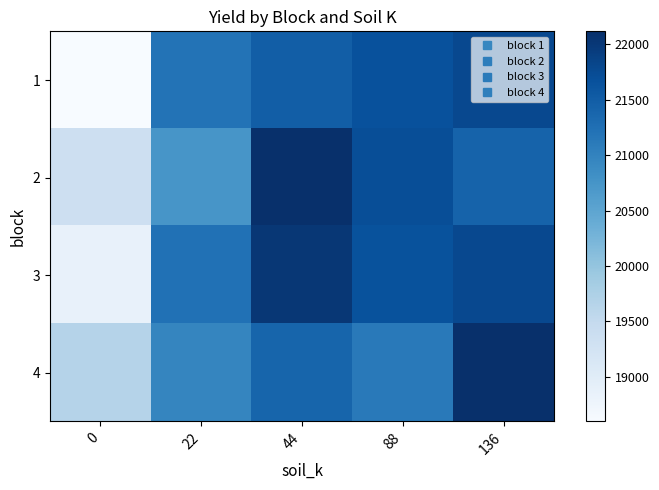

What is the difference between the highest and lowest values at 0?

1058.9